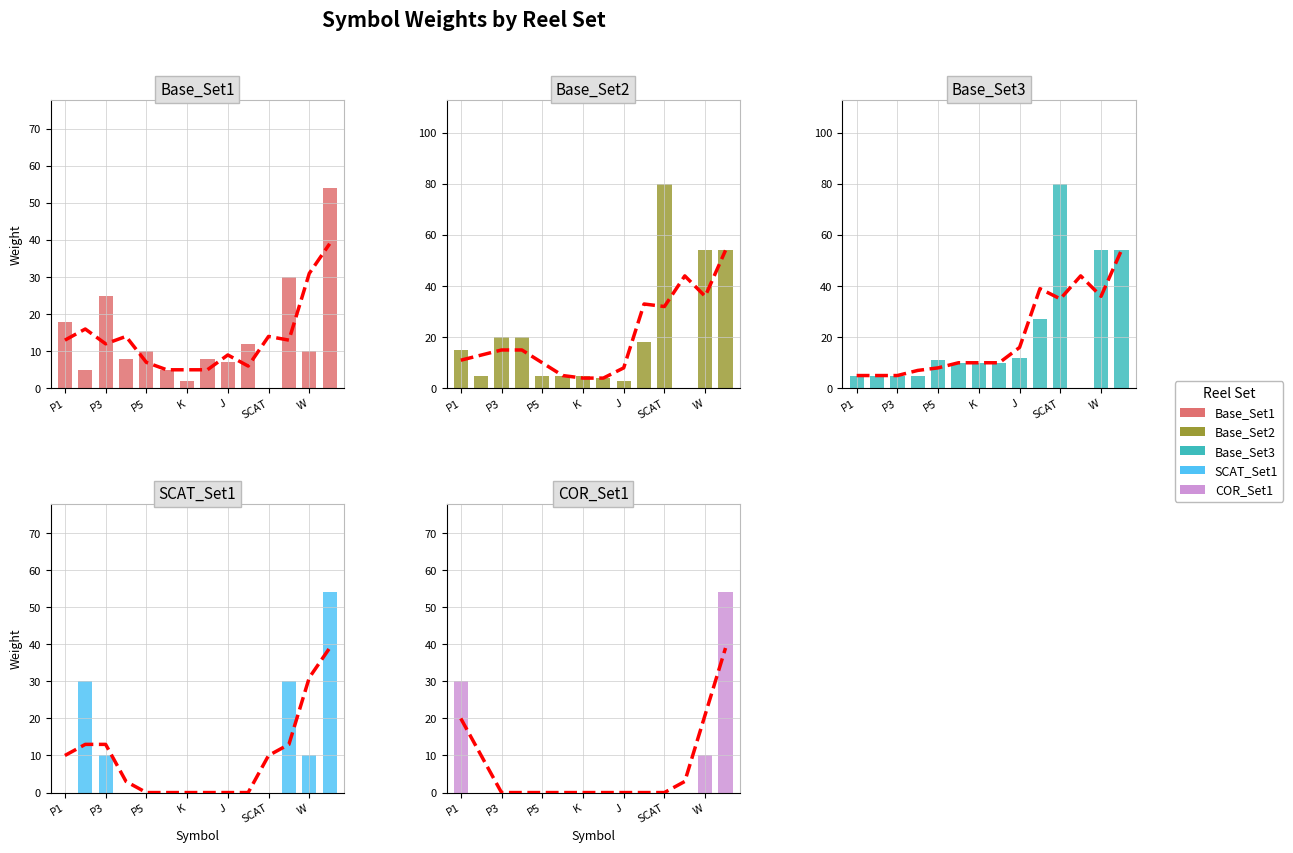

Between W and P5, which is larger?

W